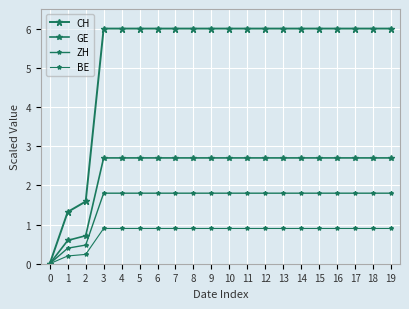

How many lines are shown in the chart?

4